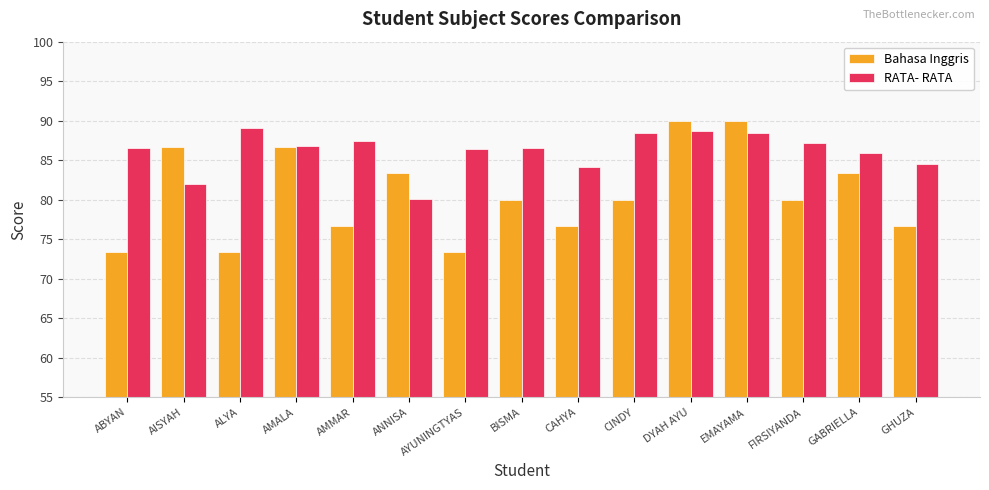

The RATA- RATA series shows 86.0 at GABRIELLA. True or false?

True